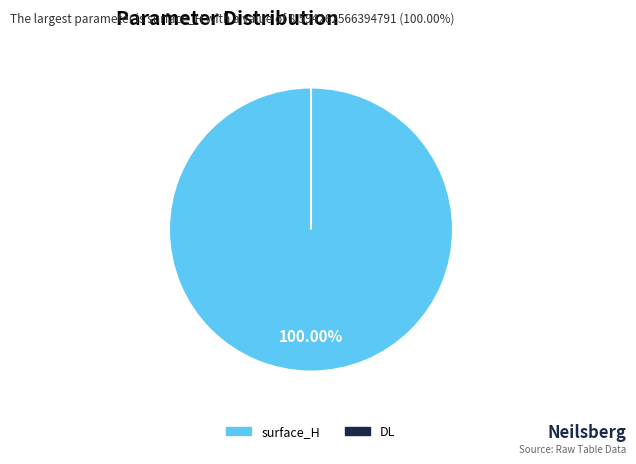

Is there a majority slice in this chart?

Yes